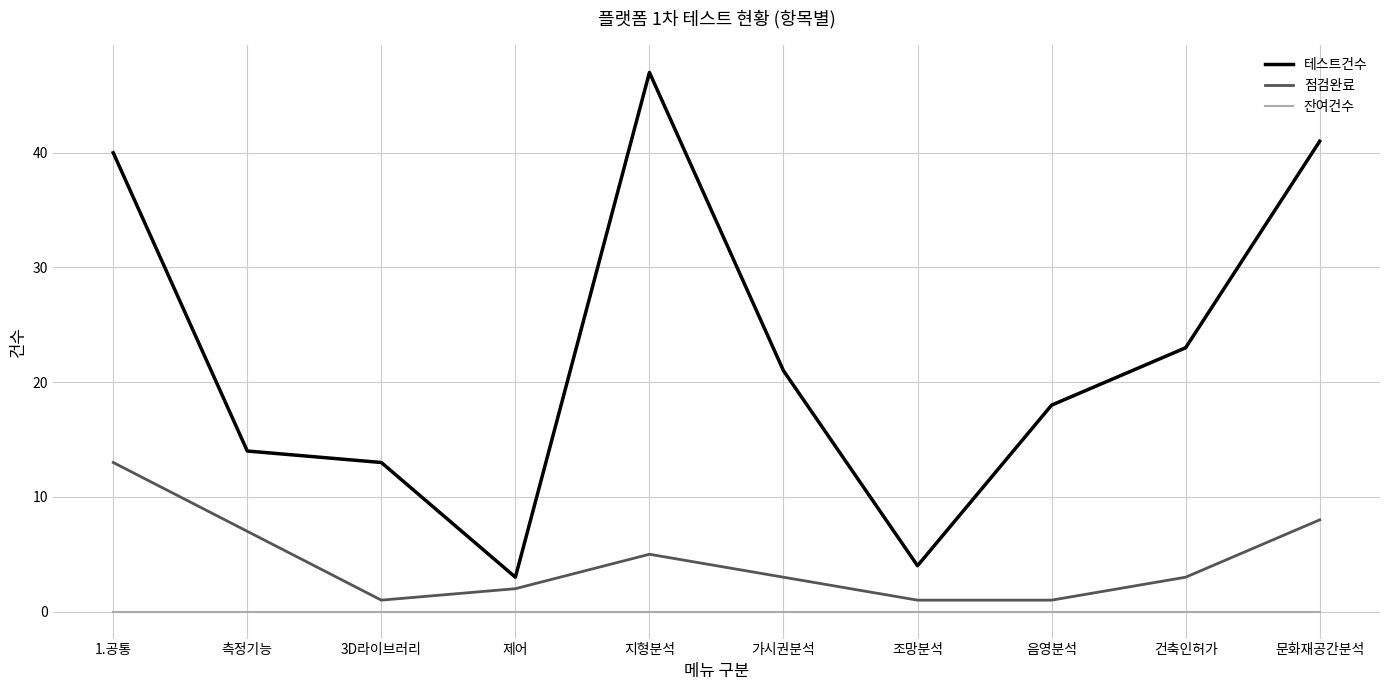

What is the average value of the 점검완료 series?

4